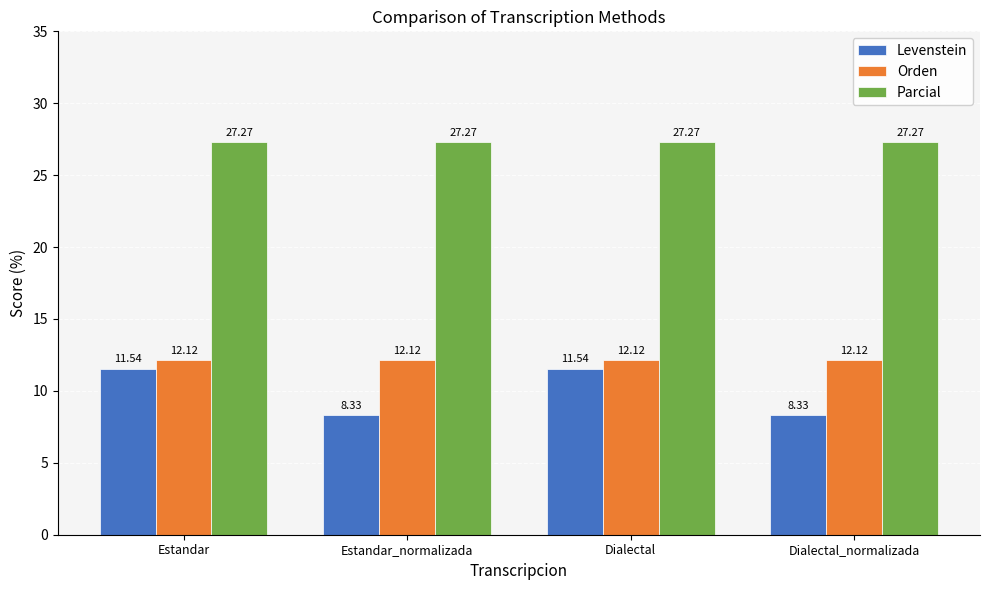

At how many categories does at least one series exceed 21?

4